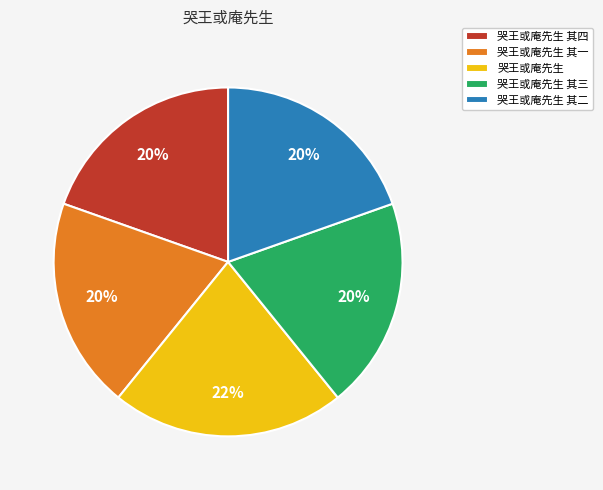

Combined, do 哭王或庵先生 and 哭王或庵先生 其一 account for over 50%?

No